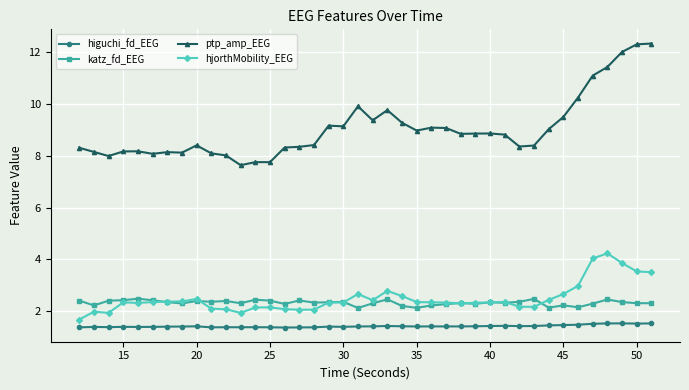

Which series has the largest total across all categories?

ptp_amp_EEG